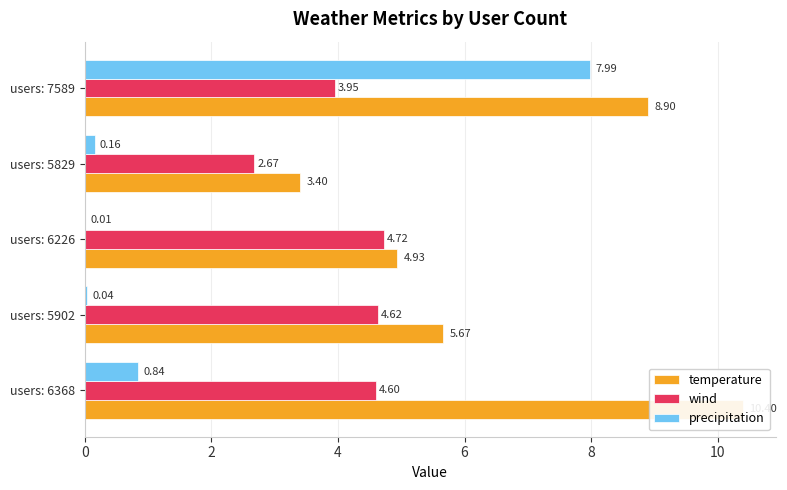

Which series has the widest spread of values?

precipitation